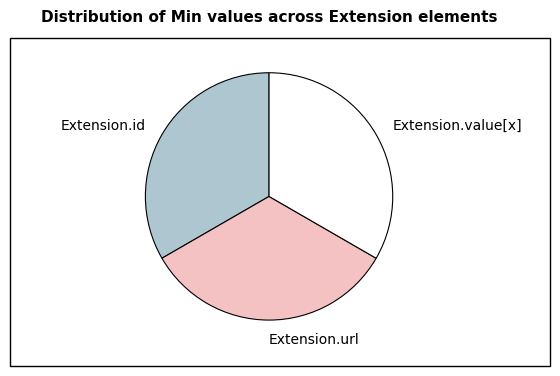

Is it true that Extension.value[x] is 42% of the pie?

False